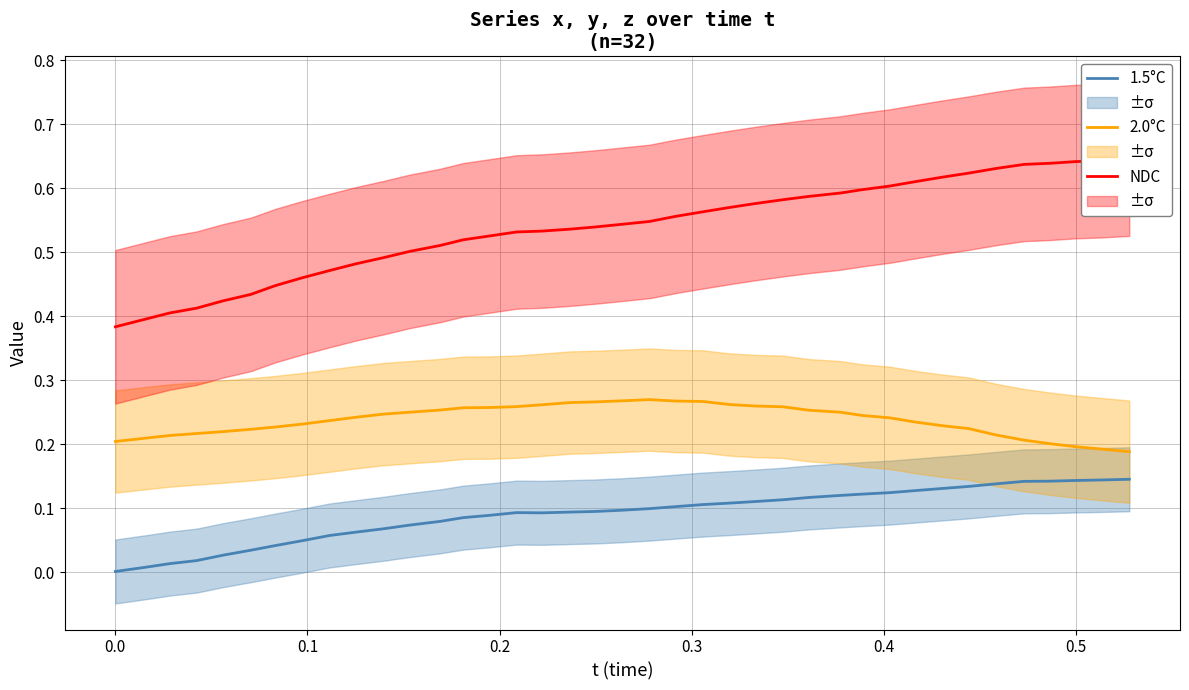

True or false: 1.5°C and 2.0°C cross at least once.

False